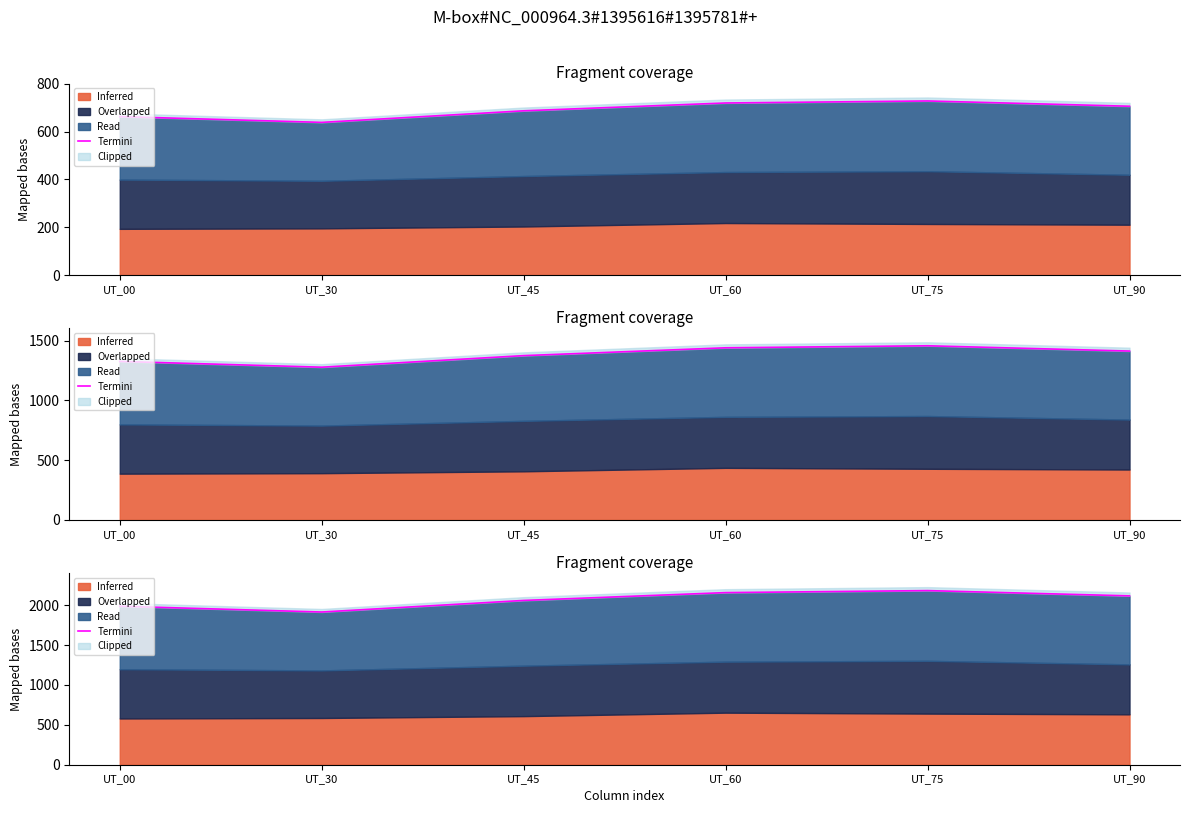

What is the ratio of the value at UT_75 to the value at UT_45?

1.1